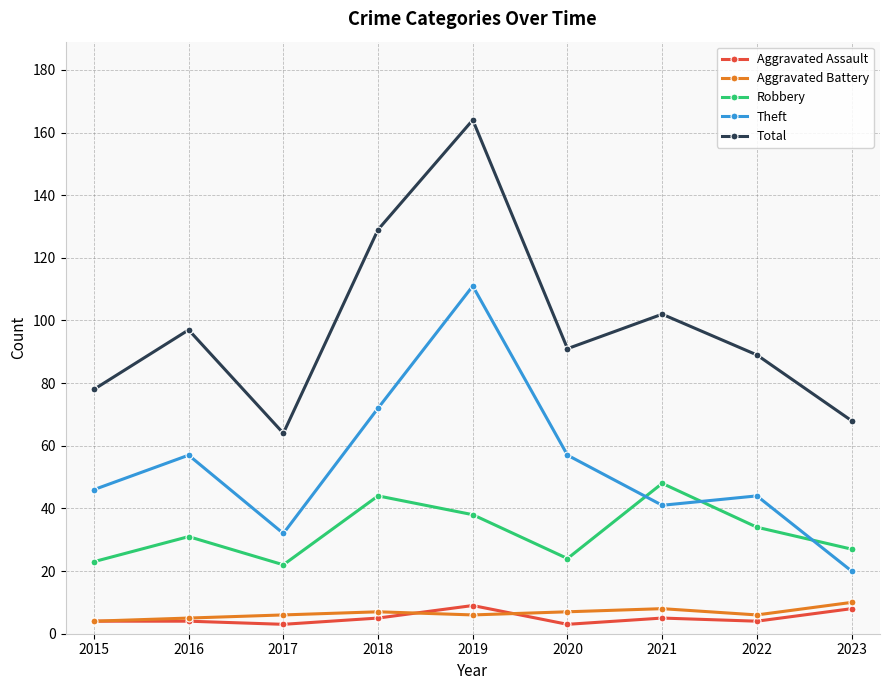

True or false: Total and Theft cross at least once.

False